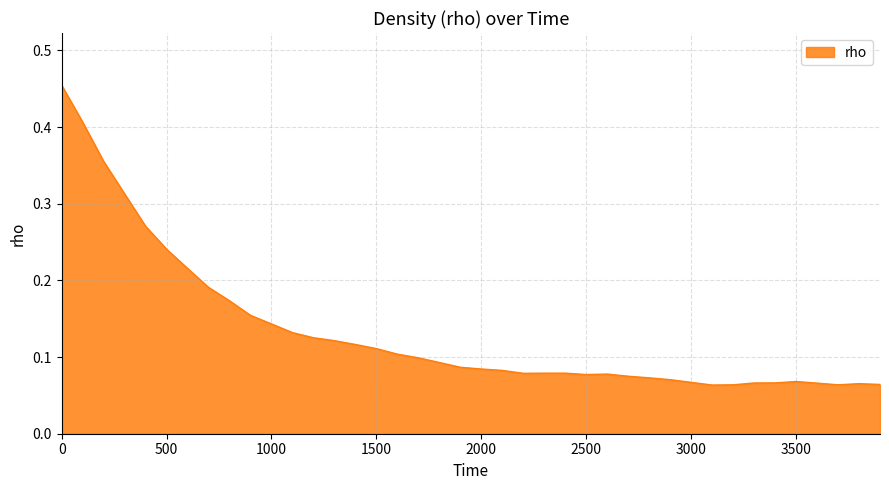

What is the difference between the second highest and second lowest values?

0.3